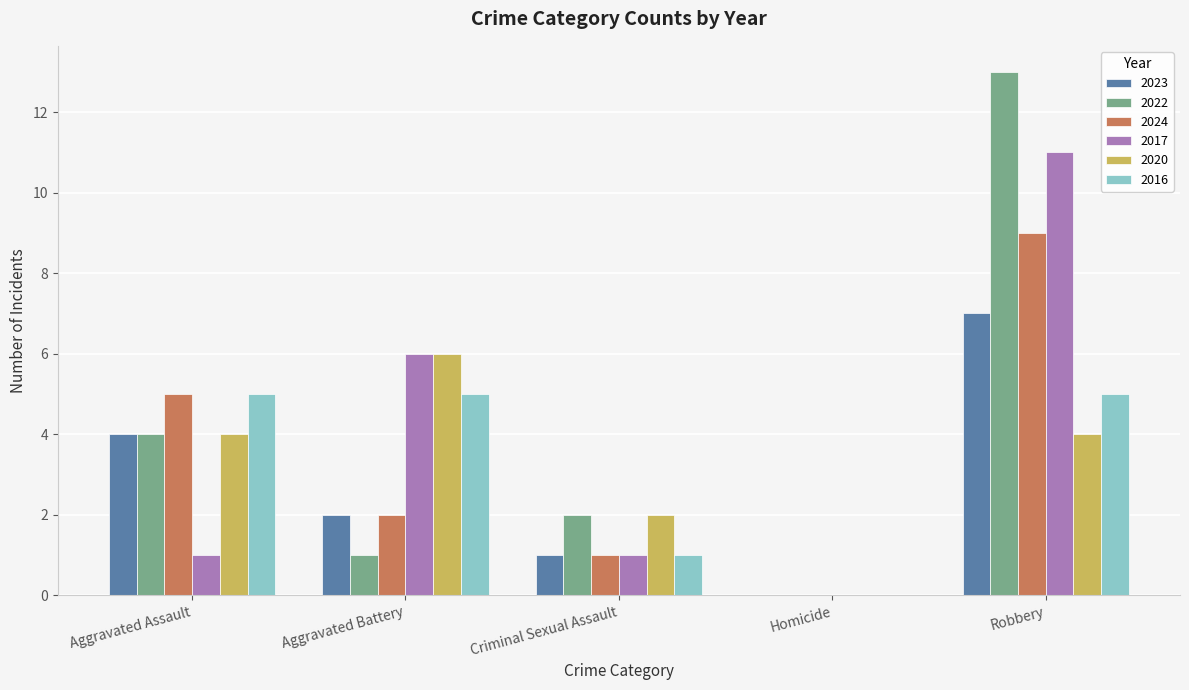

The 2023 series shows 4 at Aggravated Assault. True or false?

True